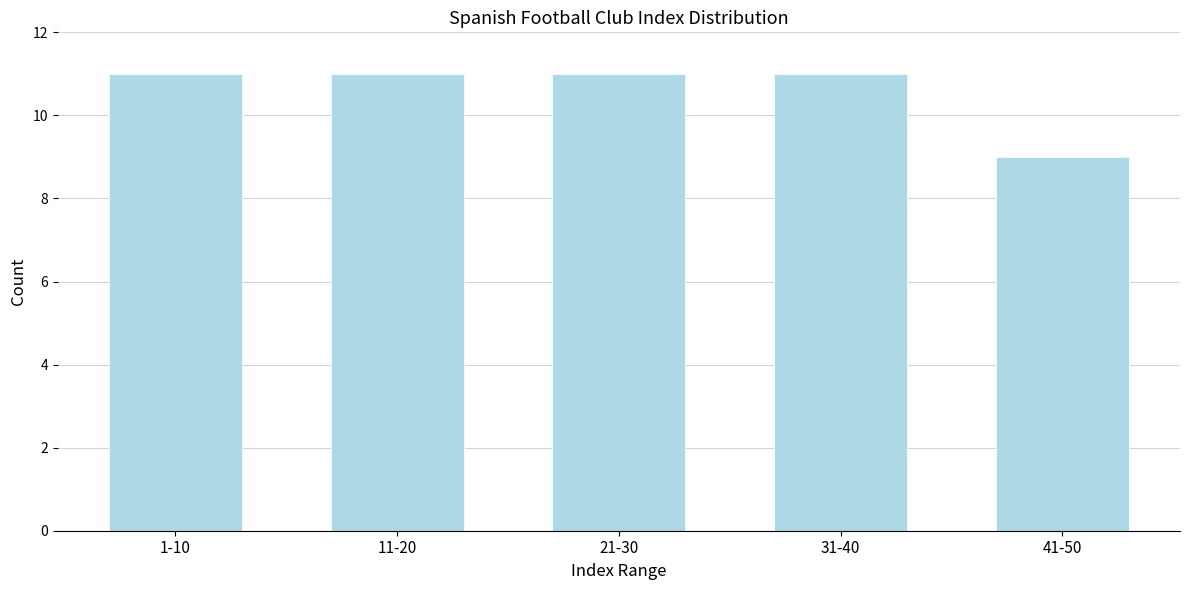

Reading left to right, what are all the values shown in this chart?

1-10=11	11-20=11	21-30=11	31-40=11	41-50=9